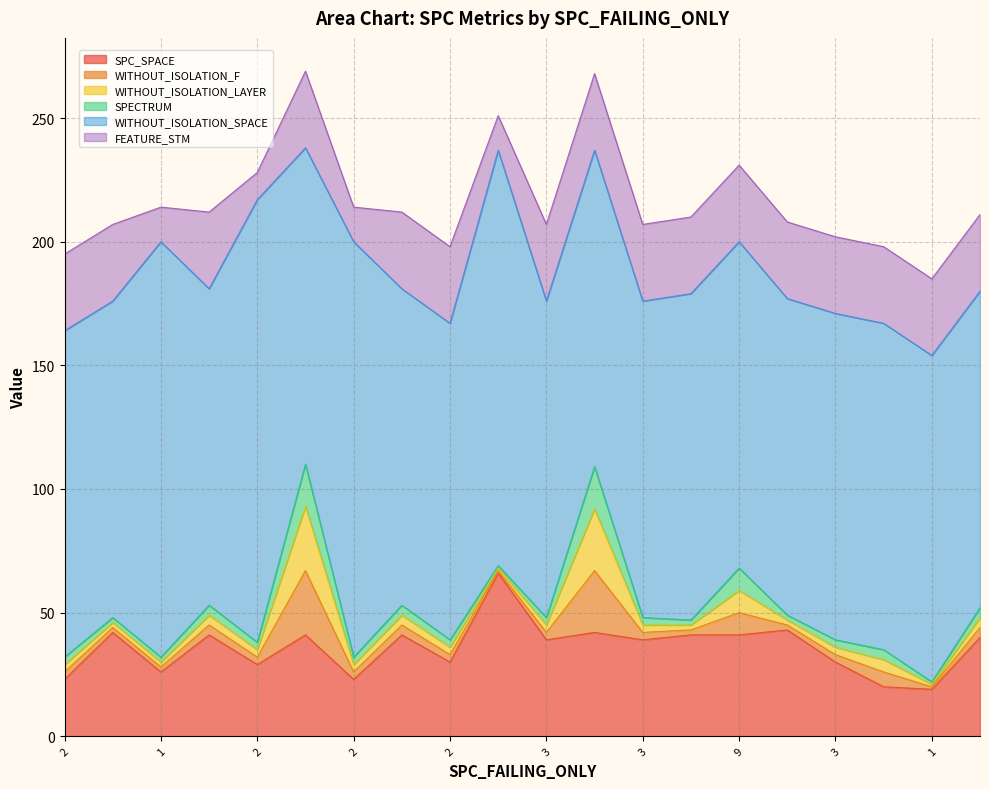

What is the greatest value displayed?

179